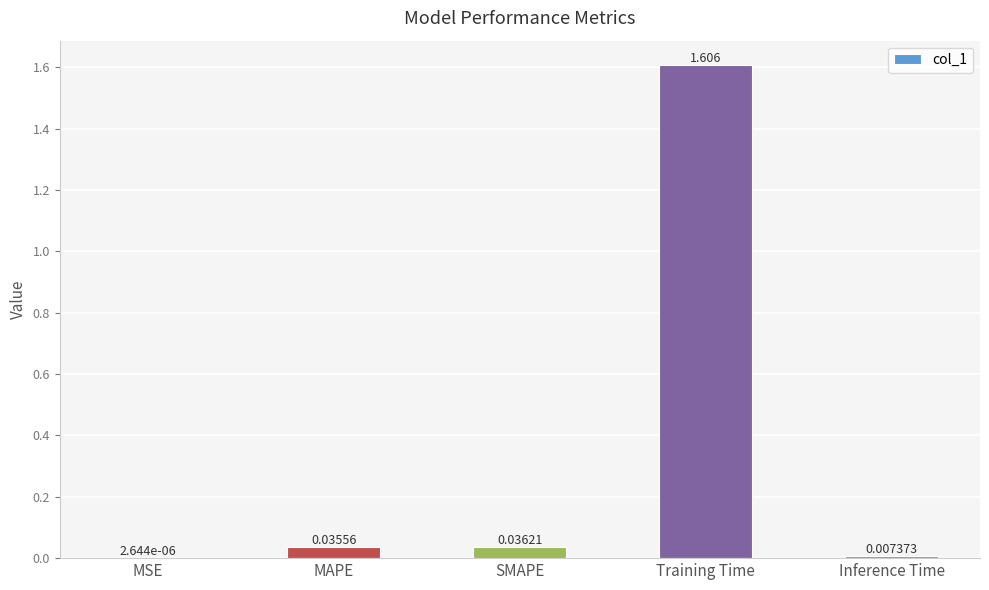

At which label is the value closest to 0?

MSE